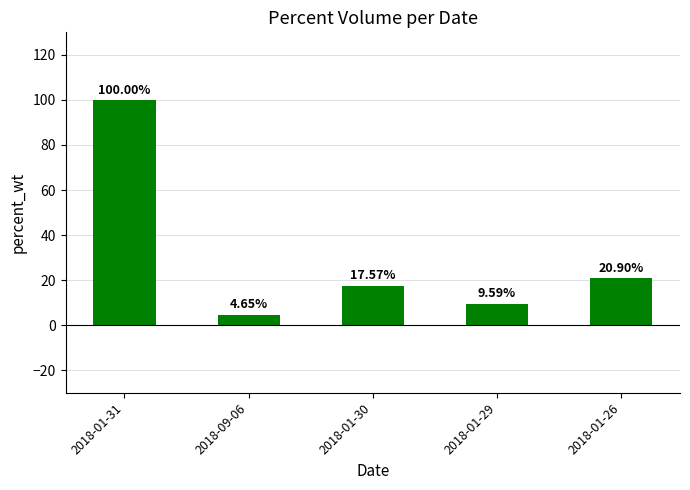

The value at 2018-01-26 is 20.9. True or false?

True